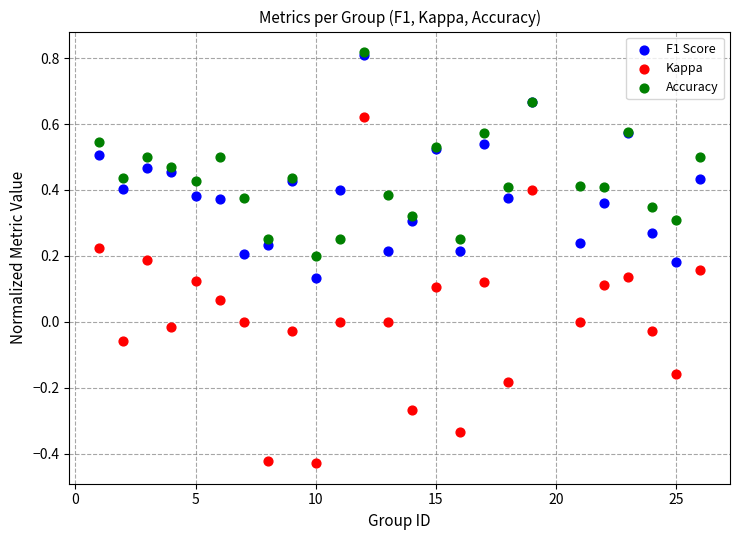

What are all the series names shown in the legend?

F1 Score, Kappa, Accuracy